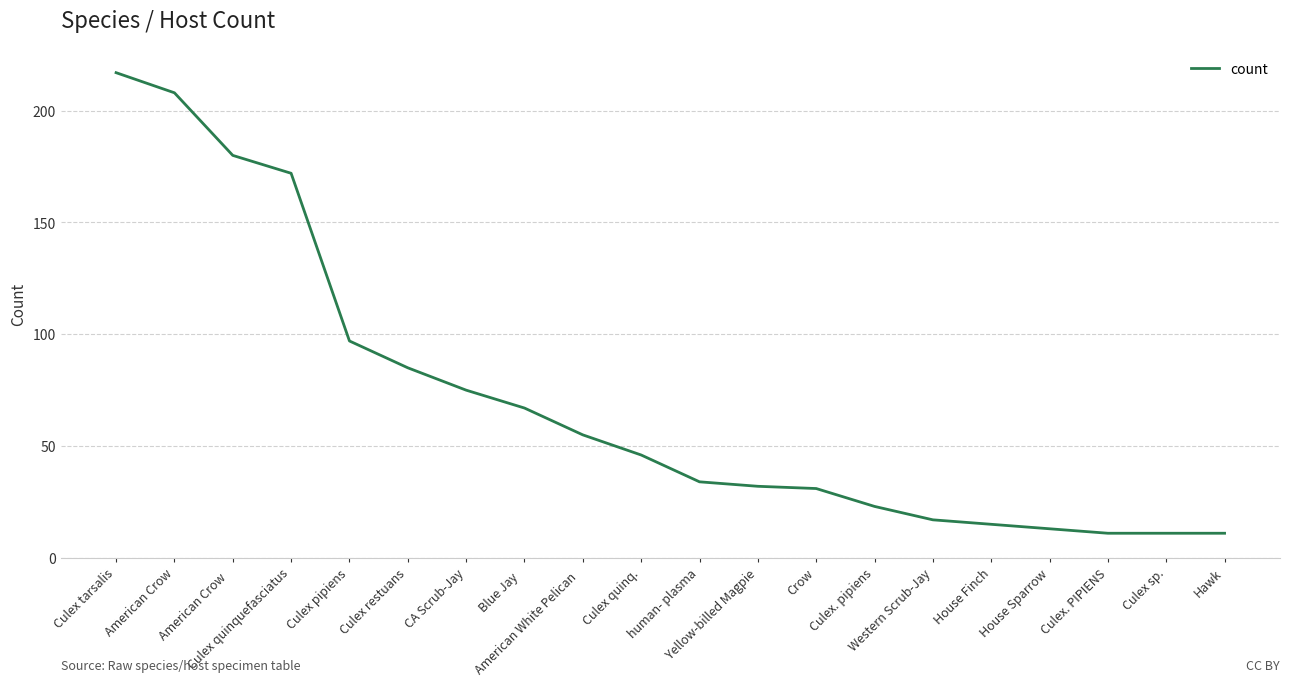

Reading left to right, transcribe all the data shown in this chart.

Culex tarsalis=217	American Crow=208	American Crow  =180	Culex quinquefasciatus=172	Culex pipiens=97	Culex restuans=85	CA Scrub-Jay=75	Blue Jay  =67	American White Pelican  =55	Culex quinq.=46	human- plasma=34	Yellow-billed Magpie=32	Crow=31	Culex. pipiens=23	Western Scrub-Jay=17	House Finch=15	House Sparrow=13	Culex. PIPIENS=11	Culex sp.=11	Hawk=11